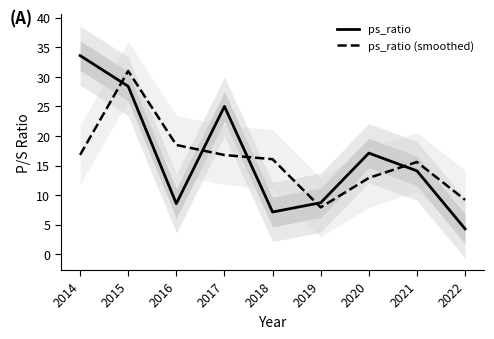

What is the difference between the maximum and minimum values in the ps_ratio (smoothed) series?

23.1